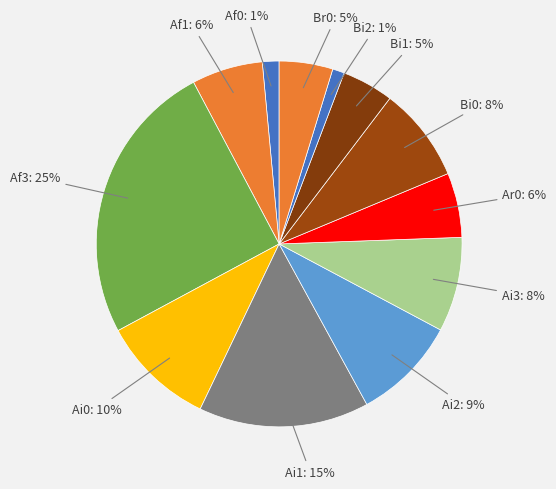

Which category has the biggest portion of the pie?

Af3